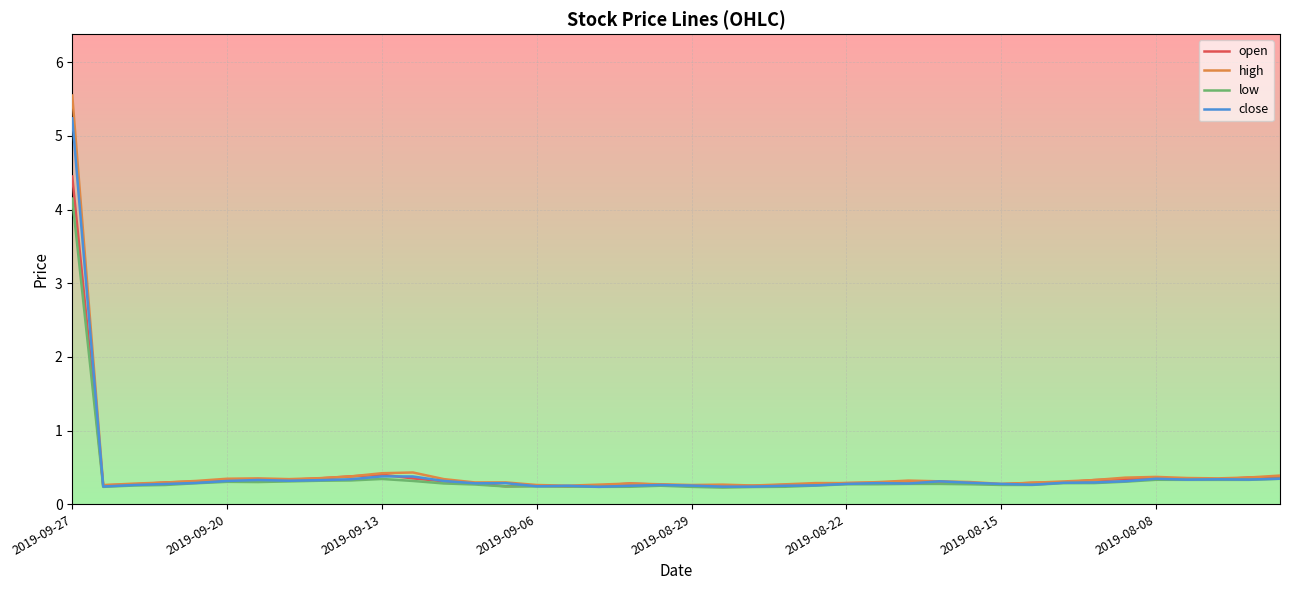

Rank the series by their maximum value, from highest to lowest.

high, close, open, low